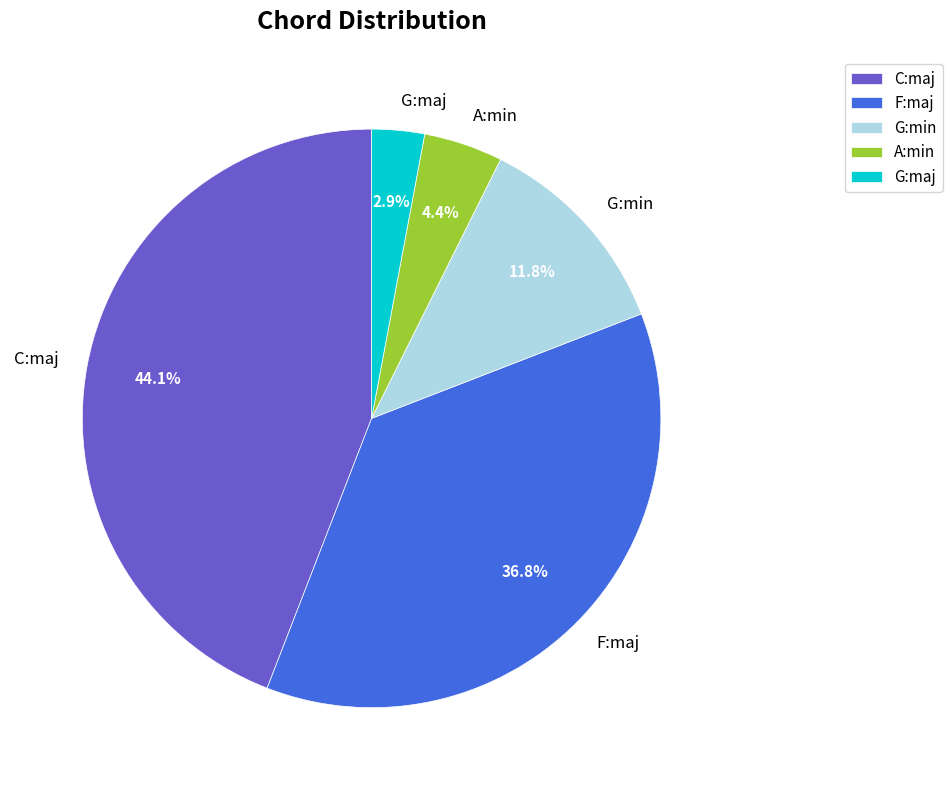

To the nearest percent, what percentage of the pie is C:maj?

44%